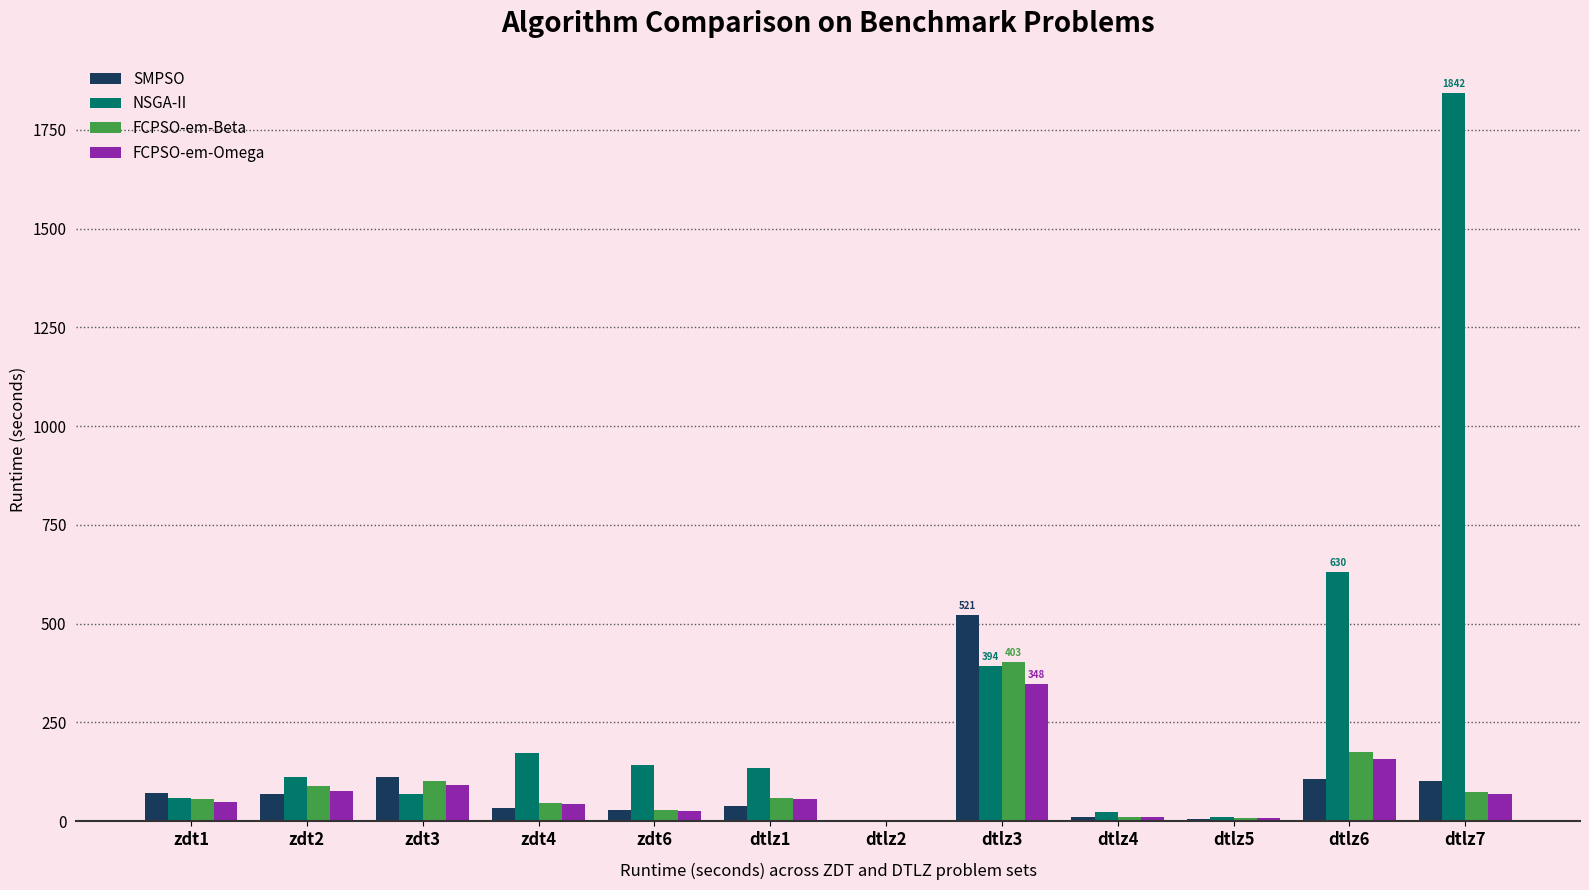

Which series has the largest total across all categories?

NSGA-II